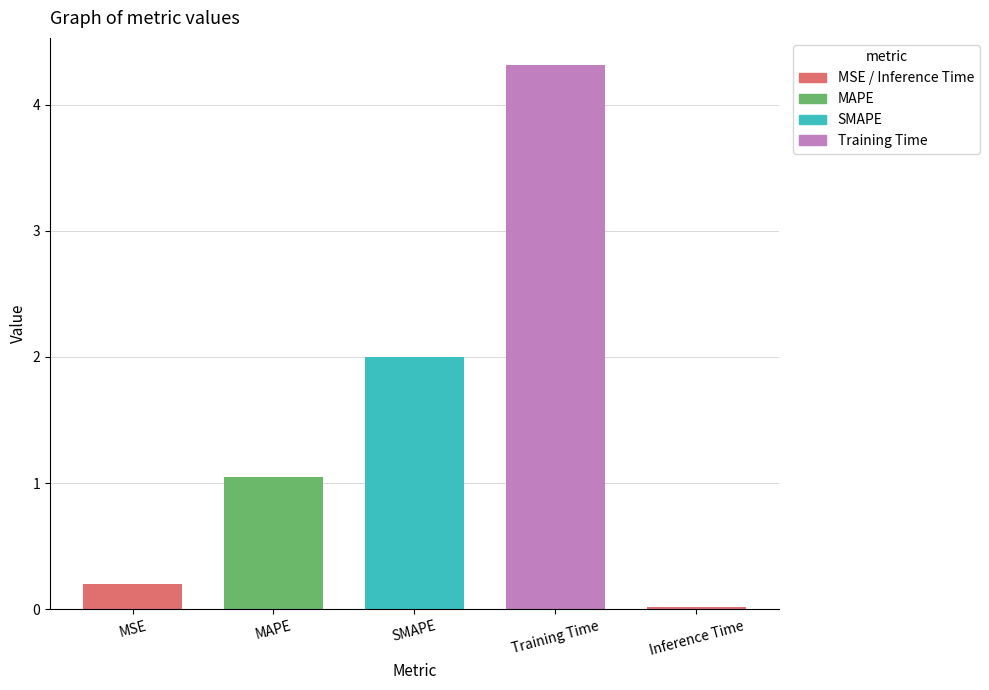

What is the approximate value at SMAPE?

2.0